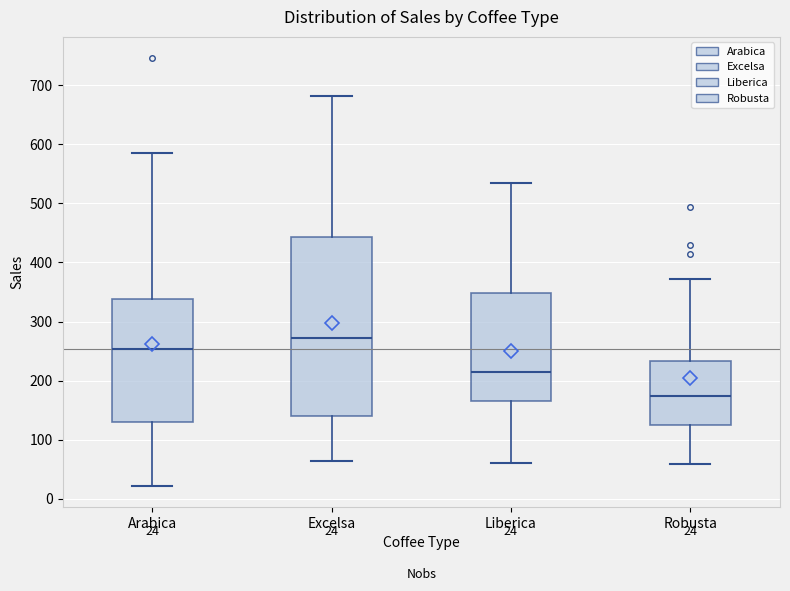

Which box has the highest median line?

Excelsa